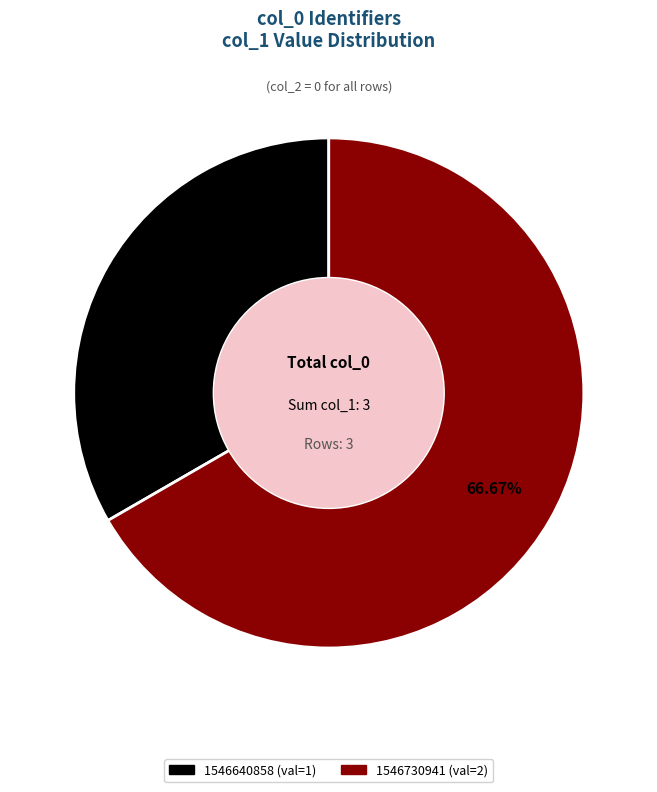

Does any single category account for the majority?

Yes